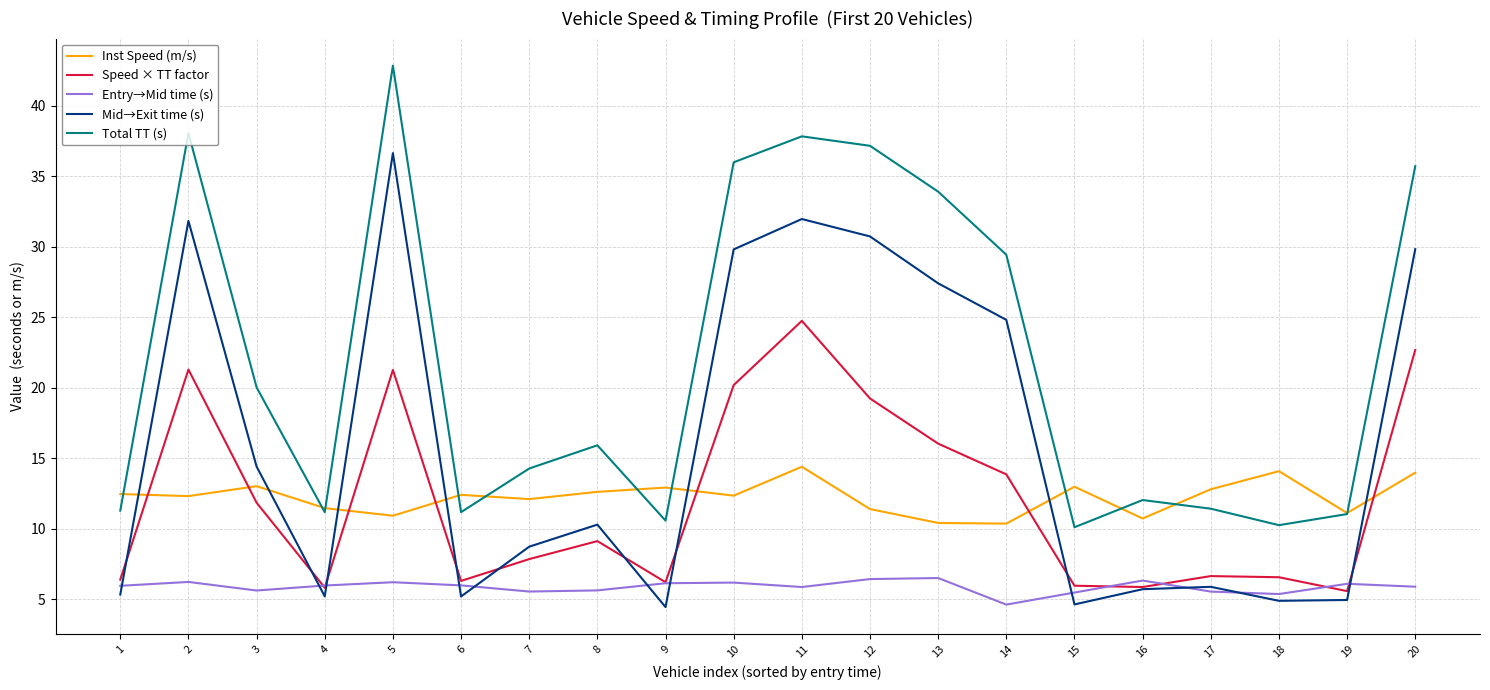

At which label does Speed × TT factor first exceed 9?

2